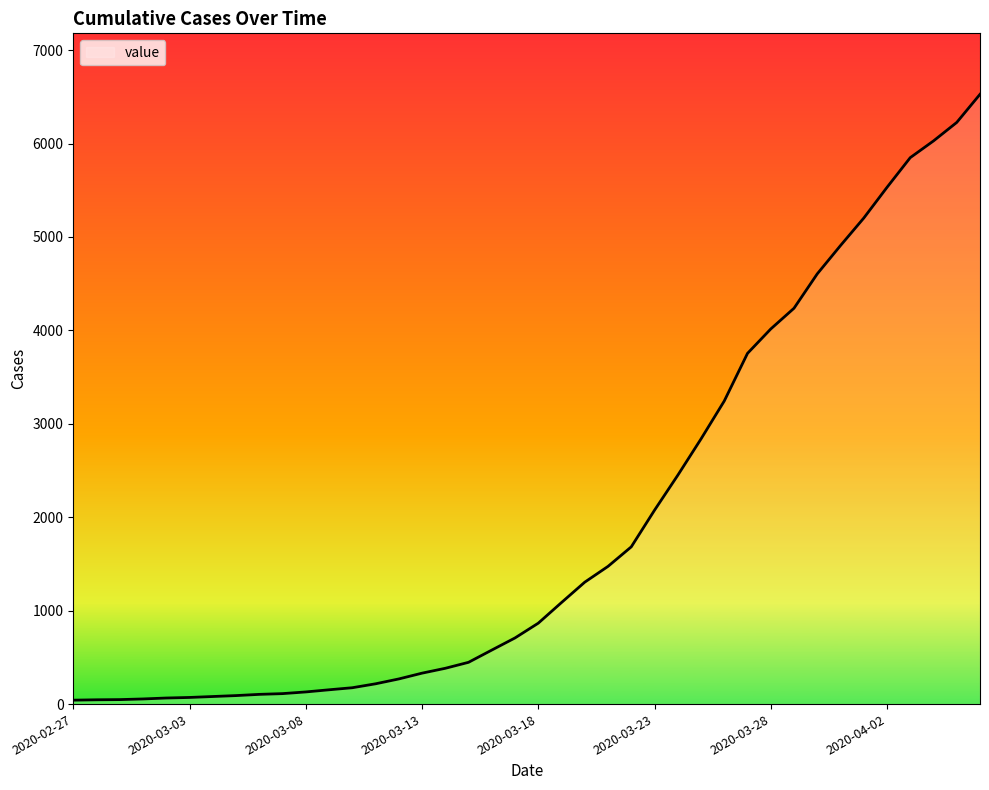

What is the maximum value shown in the chart?

6527